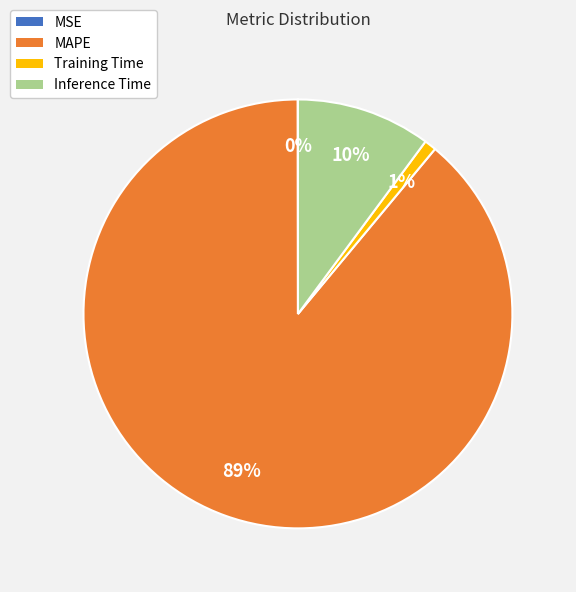

To the nearest percent, what is the average slice percentage?

25%